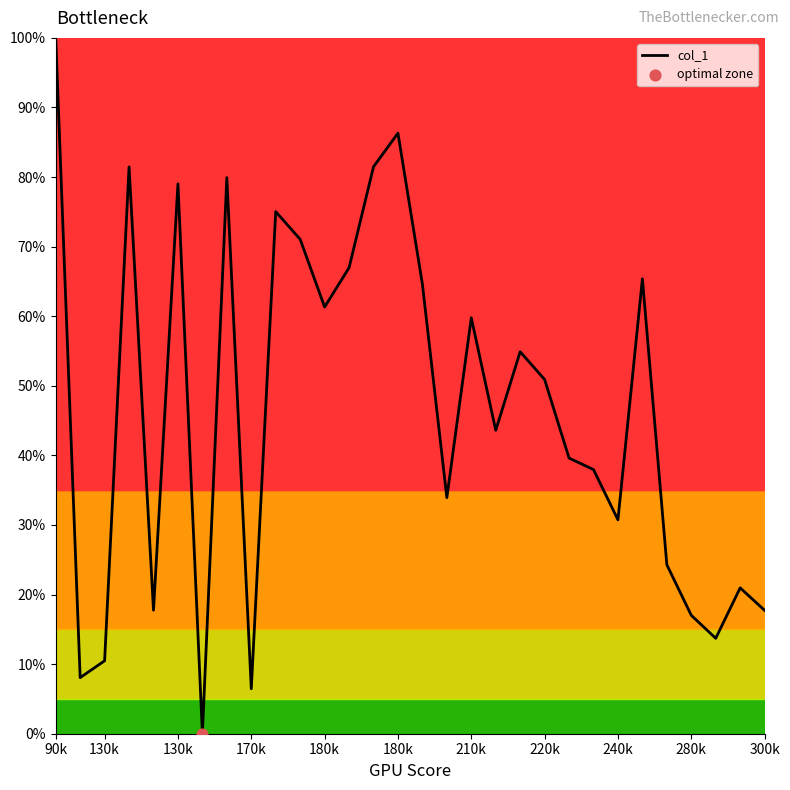

What is the difference between the maximum and minimum values?

100.0